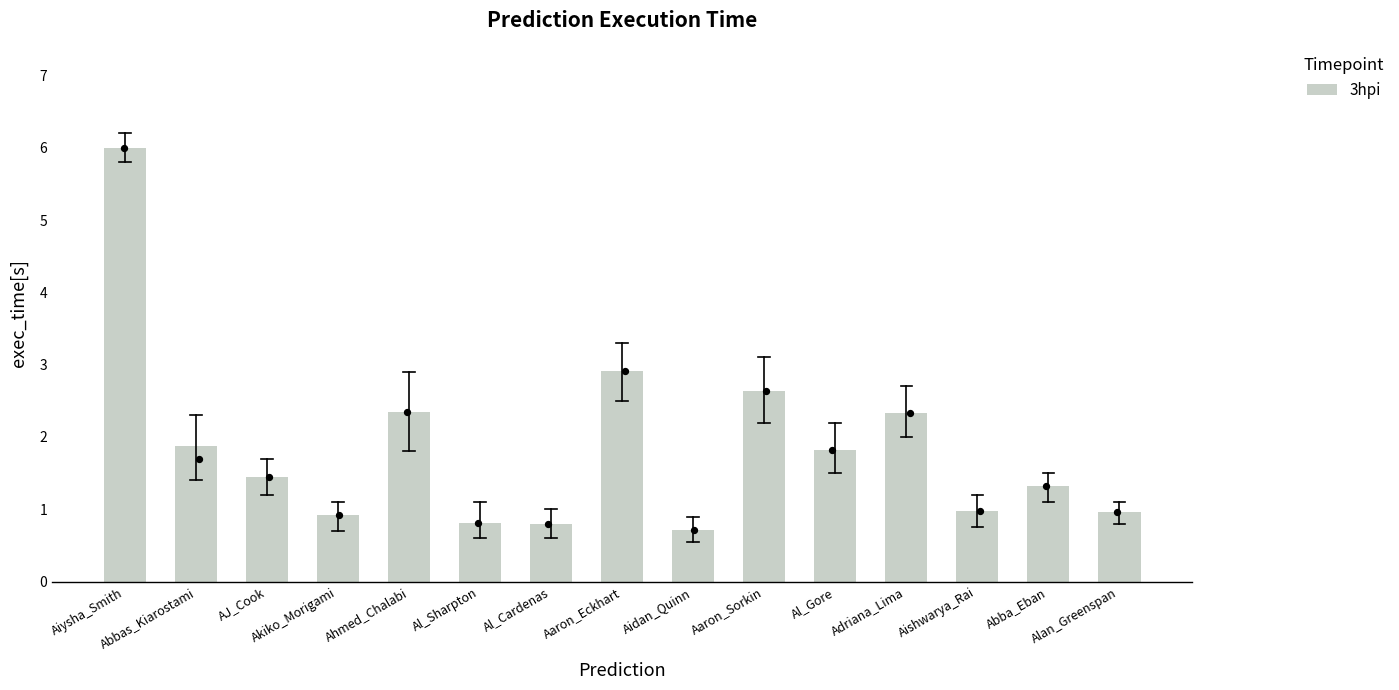

Between Al_Gore and Adriana_Lima, which is larger?

Adriana_Lima